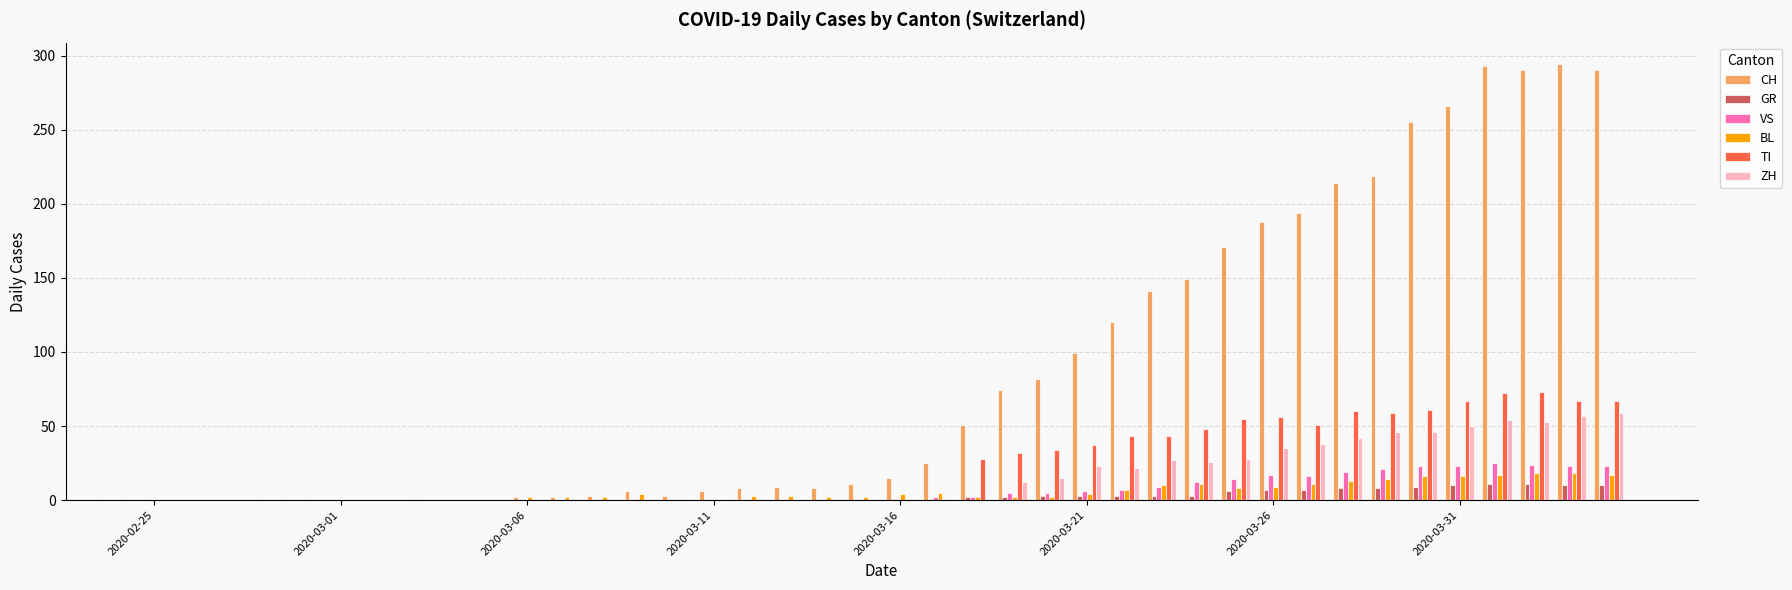

What is the sum of all ZH values?

633